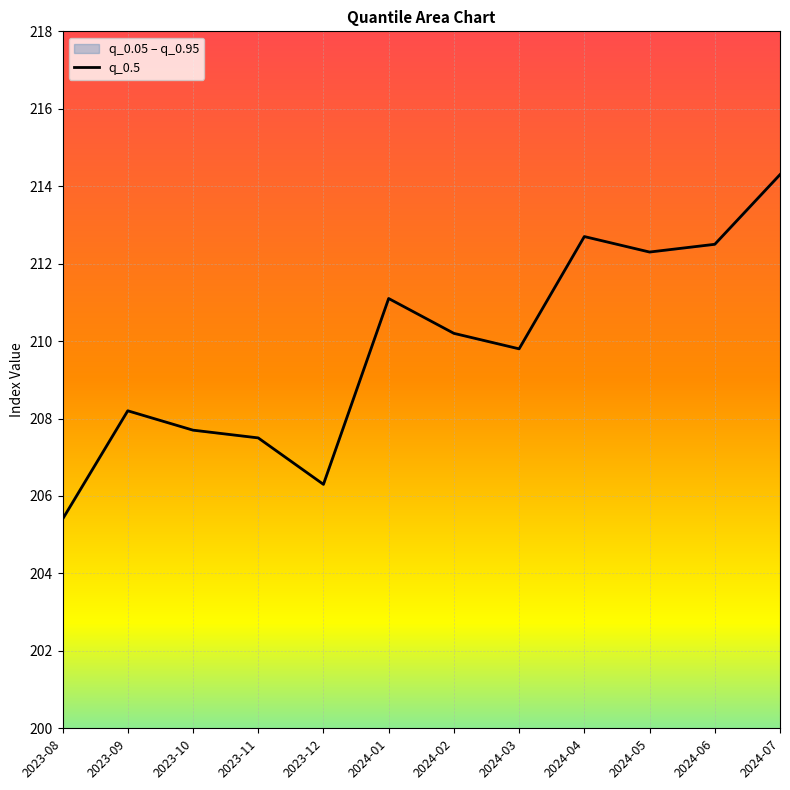

The value at 2024-03 is 209.8. True or false?

True